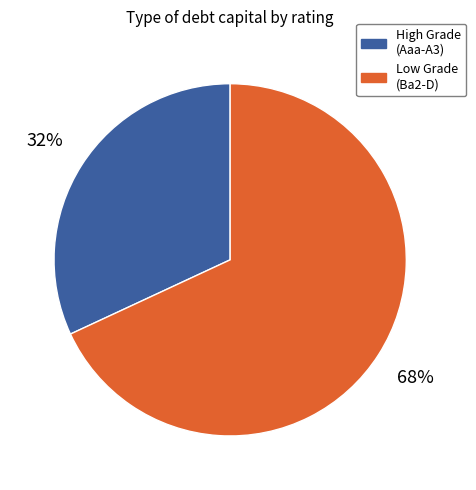

To the nearest percent, what is the difference between the largest and smallest slice percentages?

36%